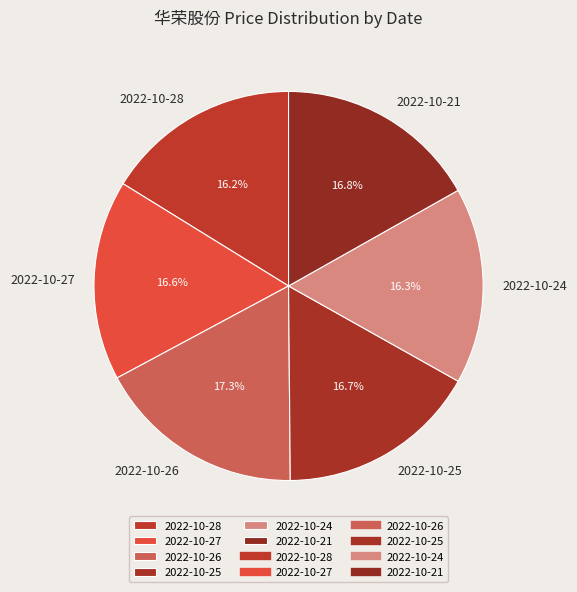

What is the total percentage of 2022-10-26 and 2022-10-27?

33.9%